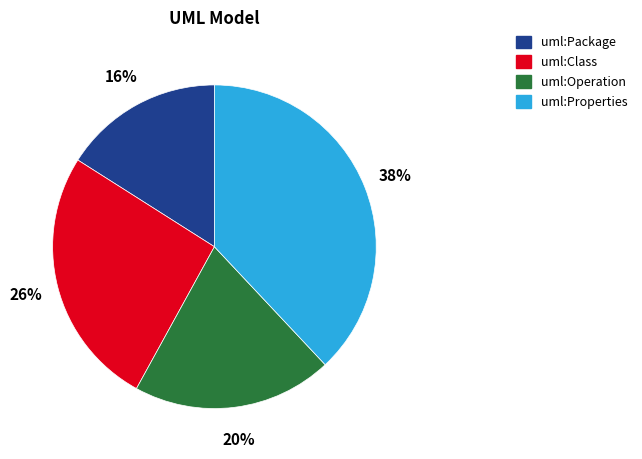

Approximately how many times larger is the value at uml:Class compared to uml:Package?

1.6